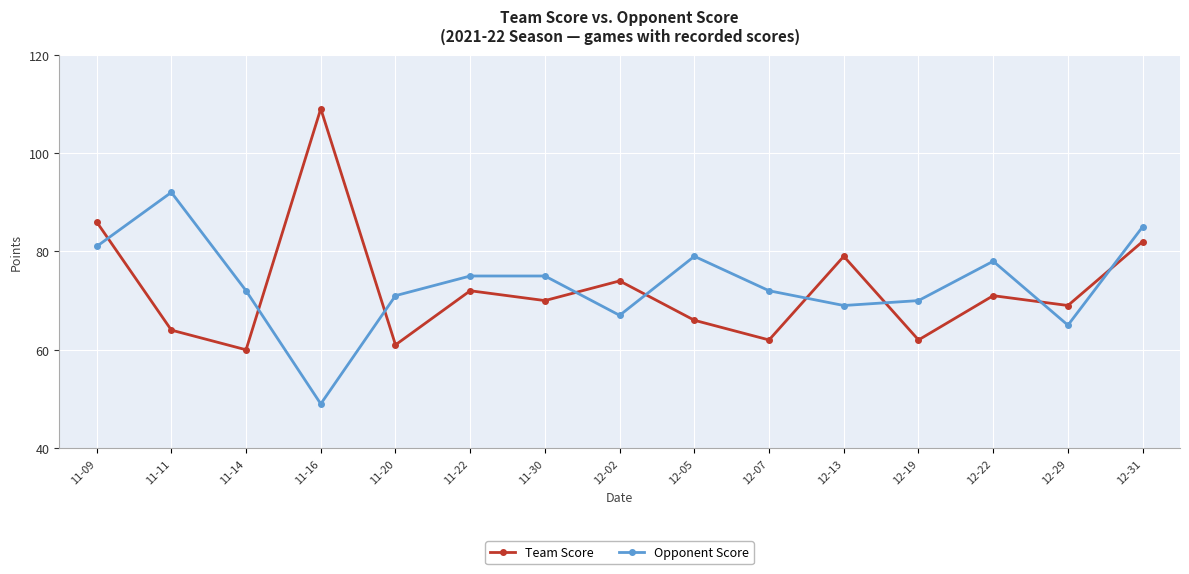

What is the label of the 3rd point from the left?

11-14